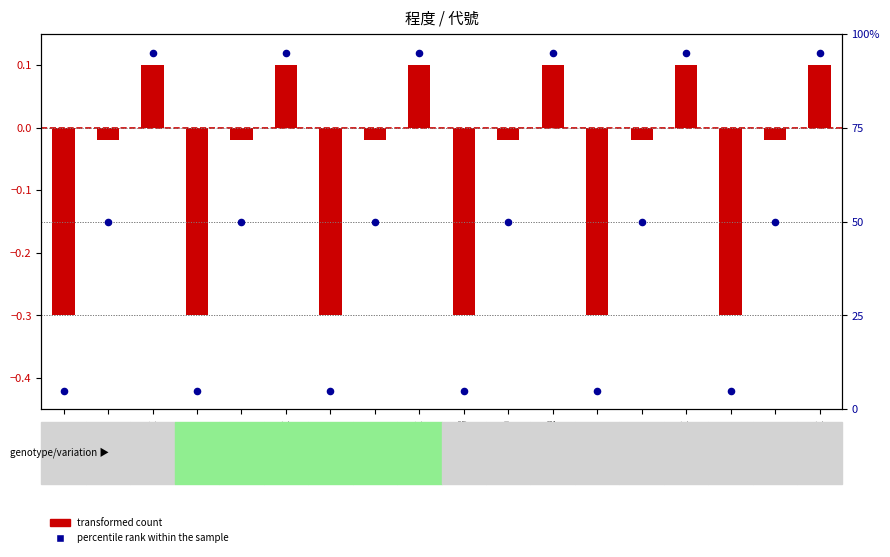

What are all the series names shown in the legend?

transformed count, percentile rank within the sample